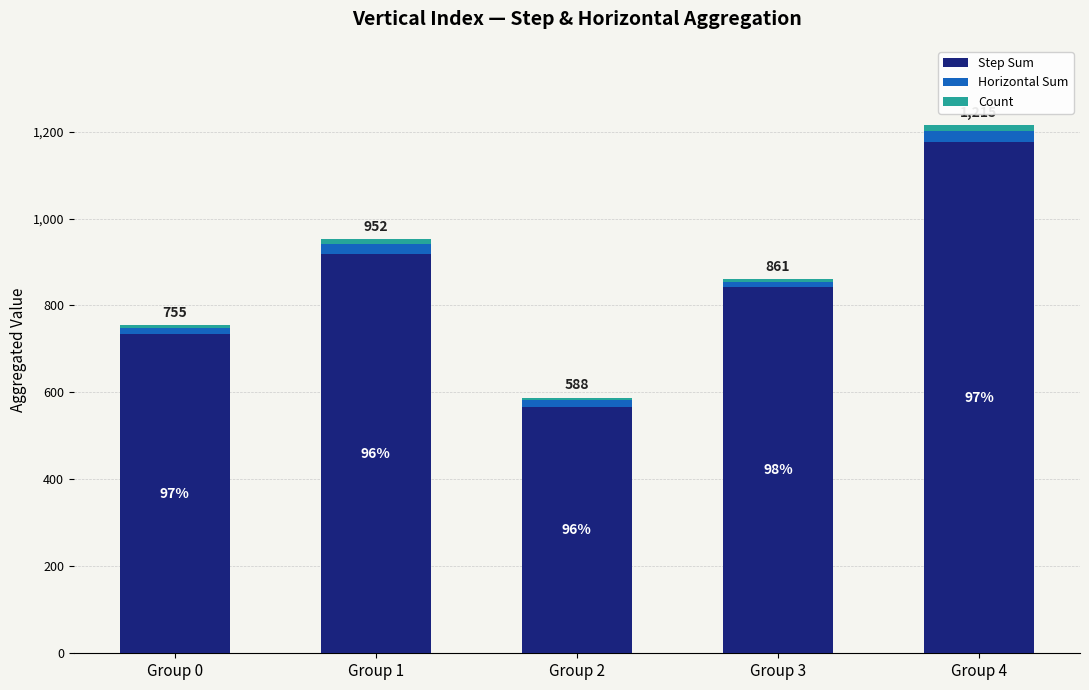

At which category is the sum across all series the highest?

Group 4